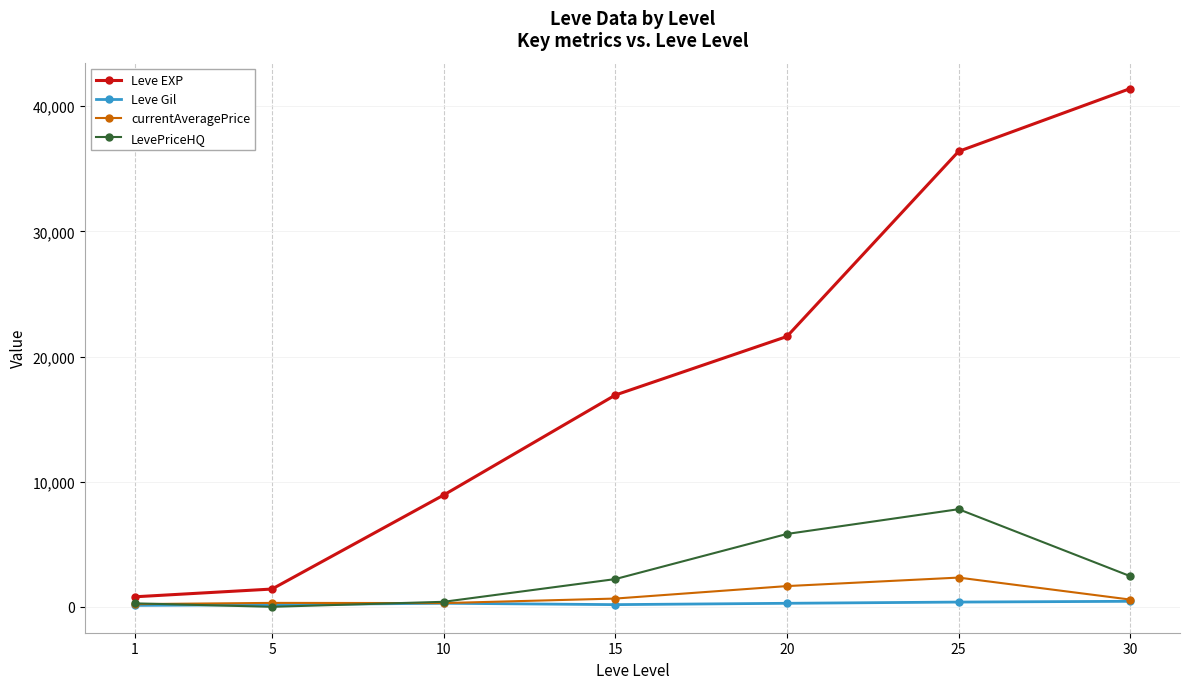

How many data points in Leve EXP are less than 16920?

3